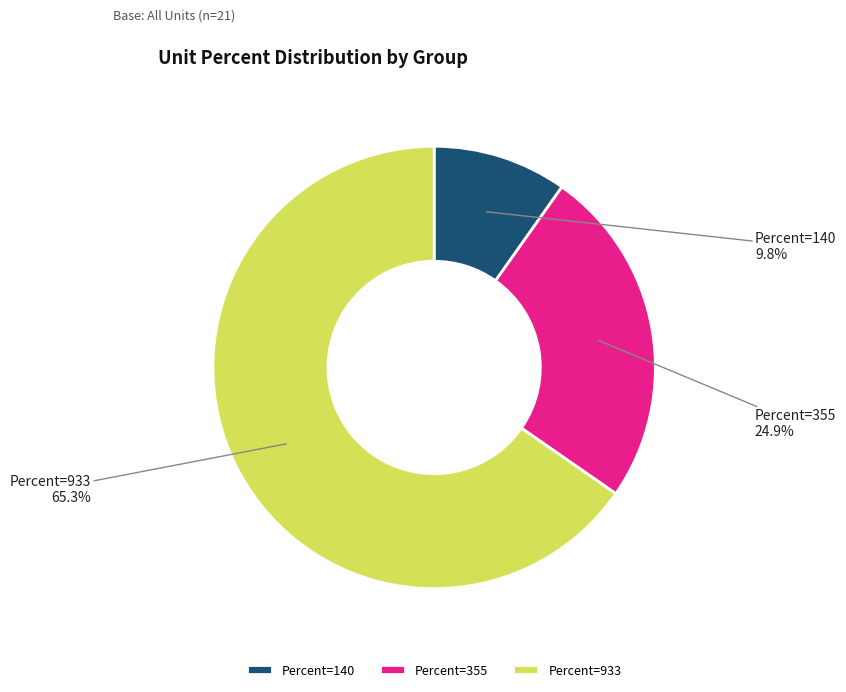

Which has a higher value, Percent=933 or Percent=355?

Percent=933